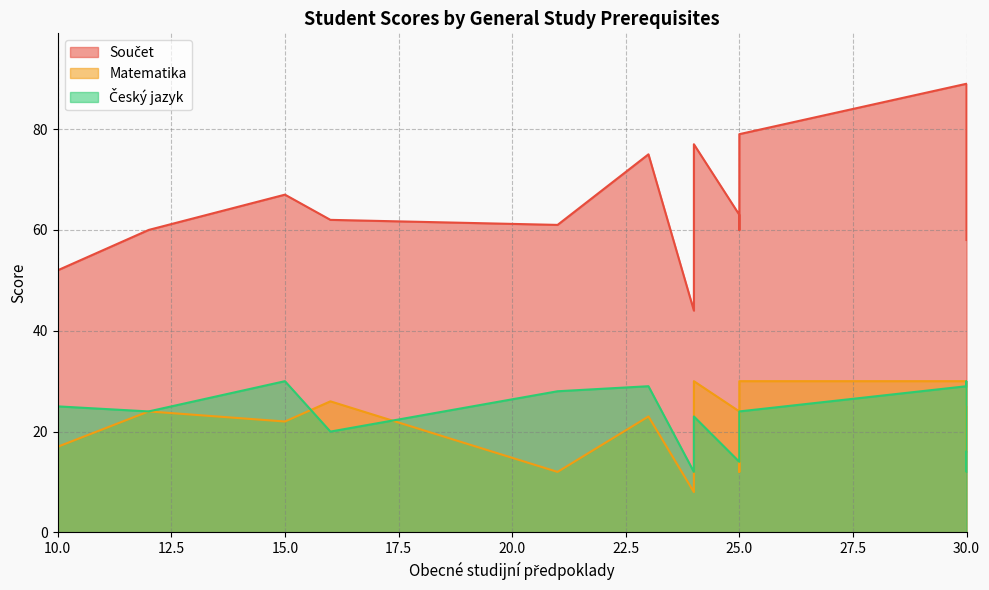

Does the chart have visible grid lines?

Yes